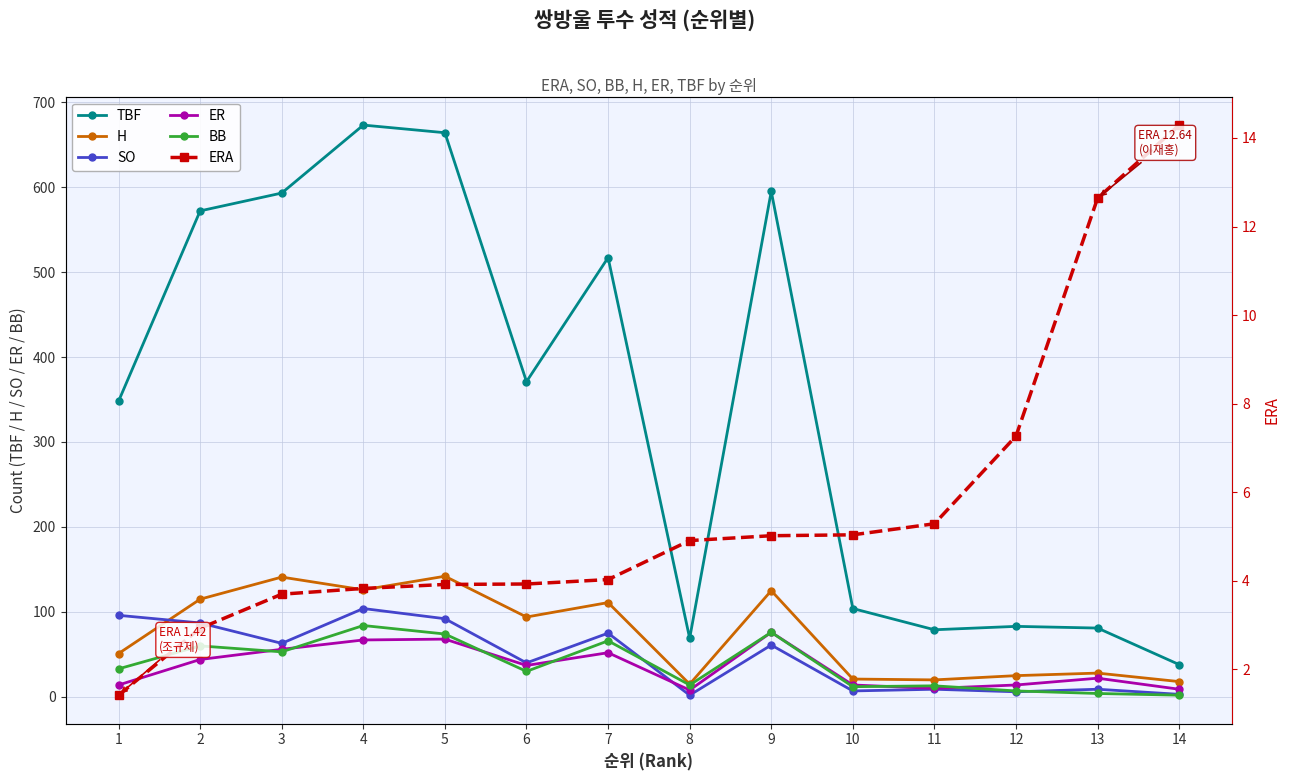

Between 12 and 14, which is larger?

12